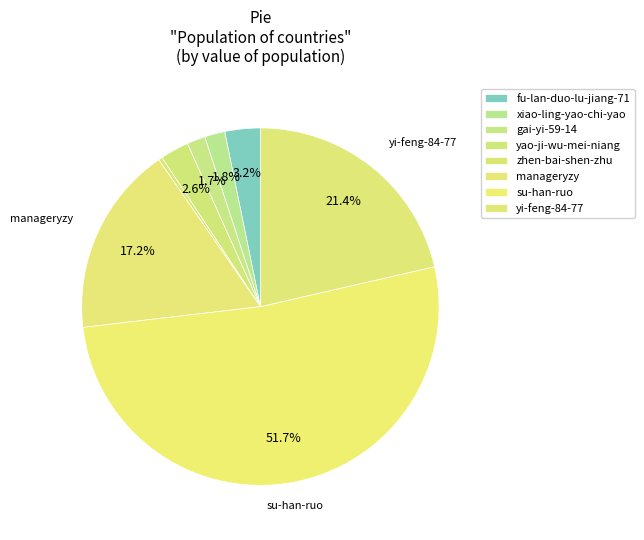

Is it true that yao-ji-wu-mei-niang is 3% of the pie?

True